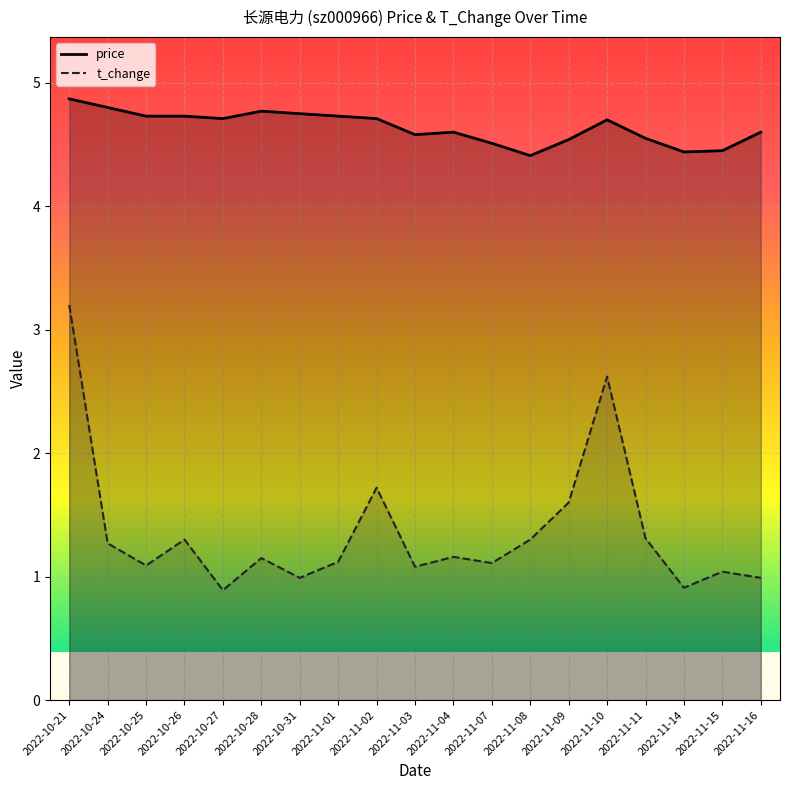

The value of price at 2022-10-28 is 8.1. True or false?

False